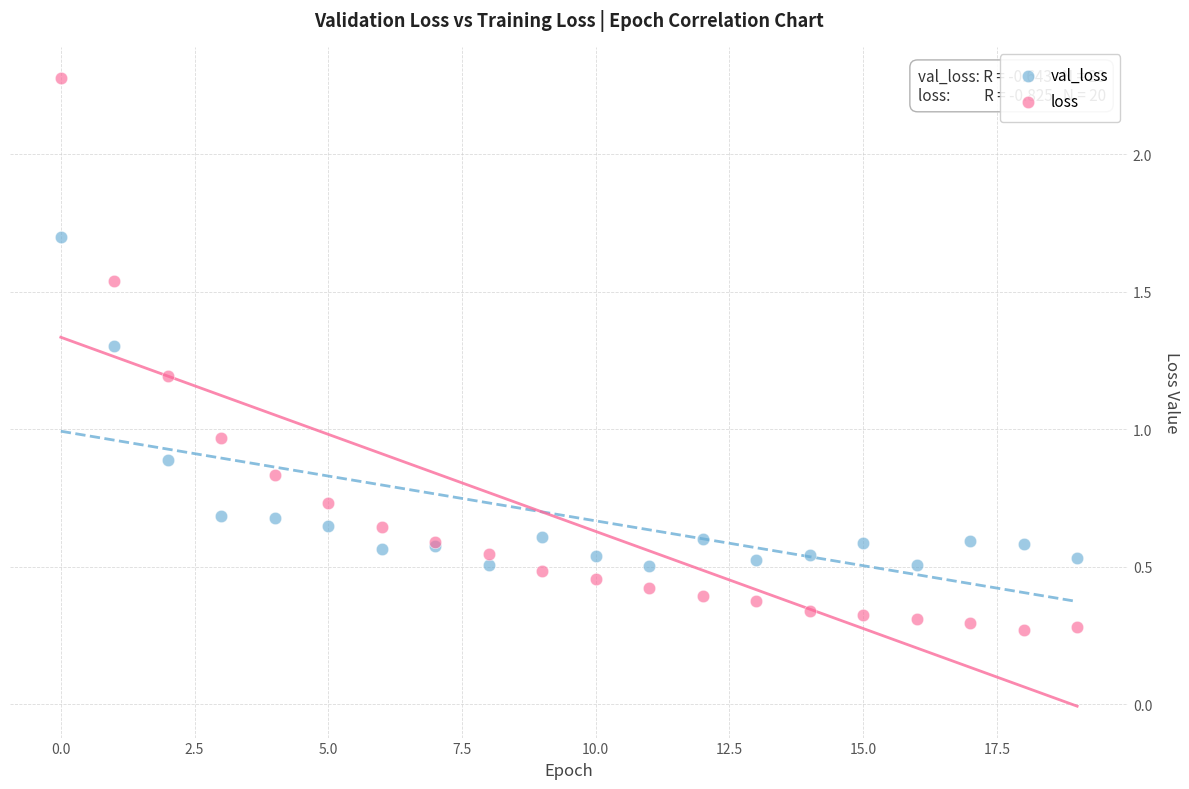

Which series has the largest Y range (max minus min)?

loss